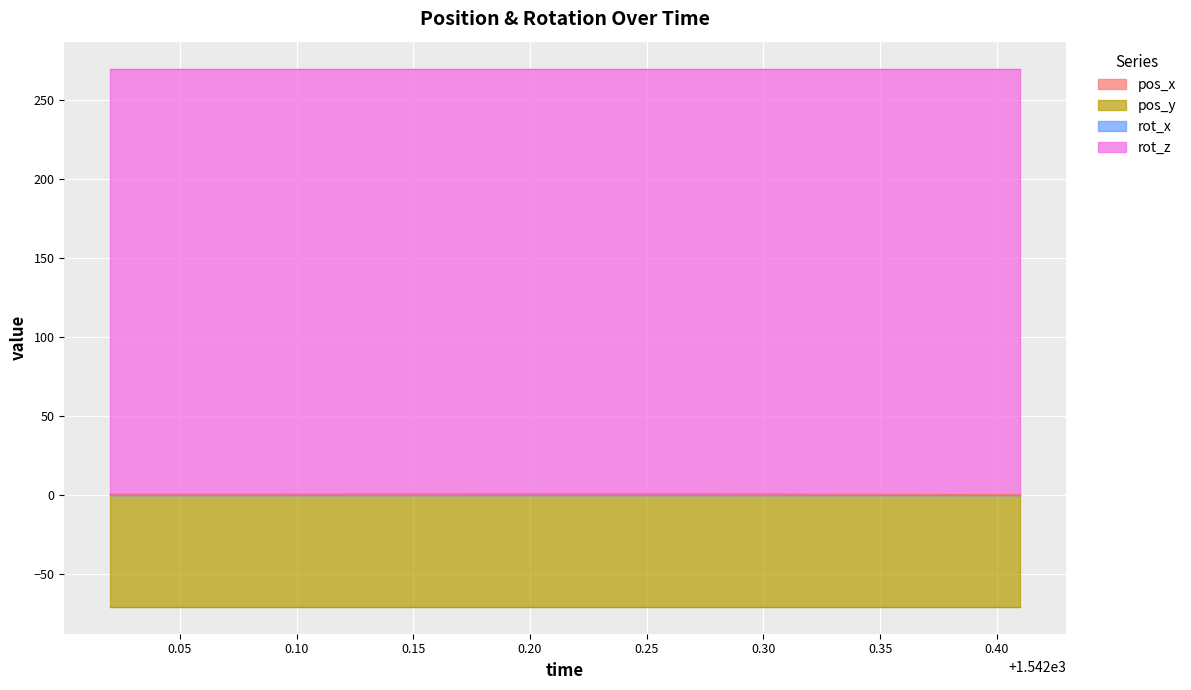

What is the value of the pos_x point at the 3rd from the left?

0.4